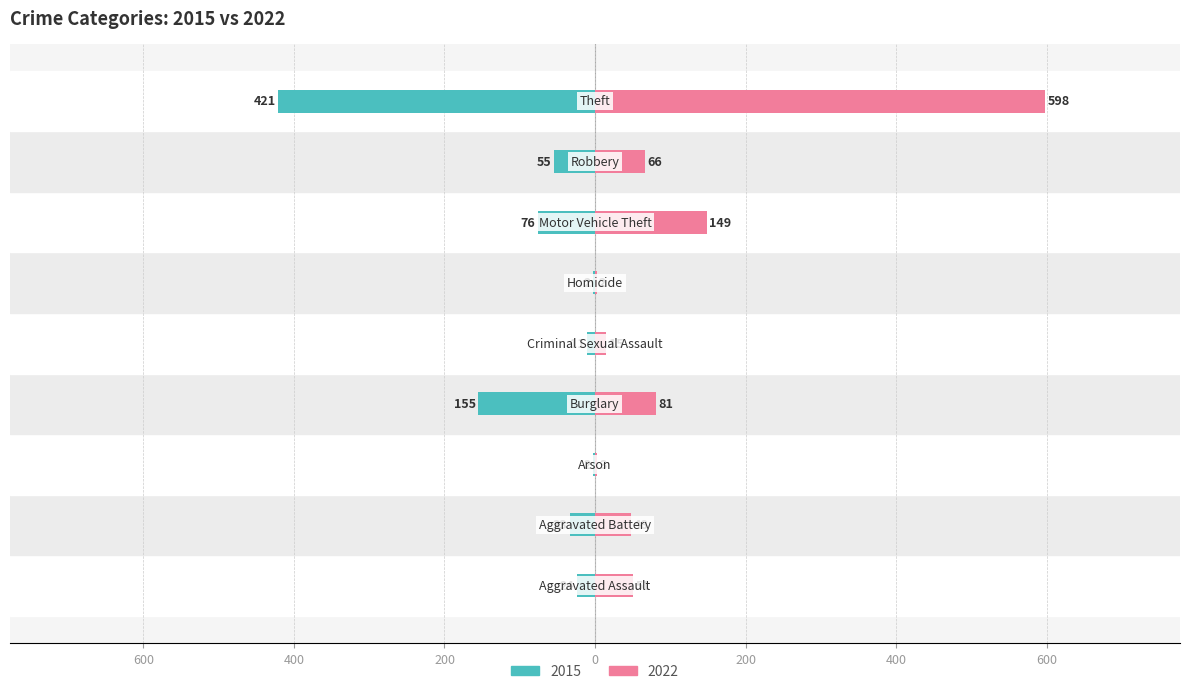

At which category is the sum across all series the highest?

Theft